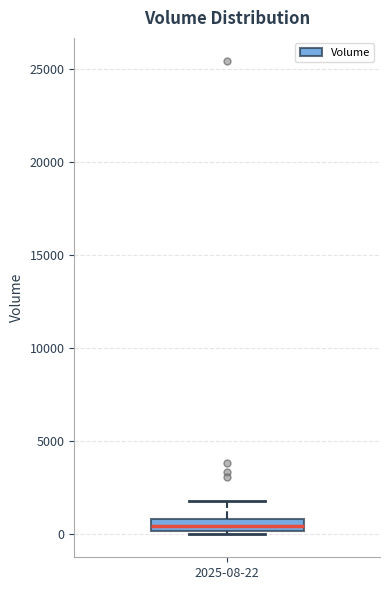

Where is the lower edge of the box for 2025-08-22 on the y-axis? The values are not printed on the chart, so give them approximately, as read against the axis.

0